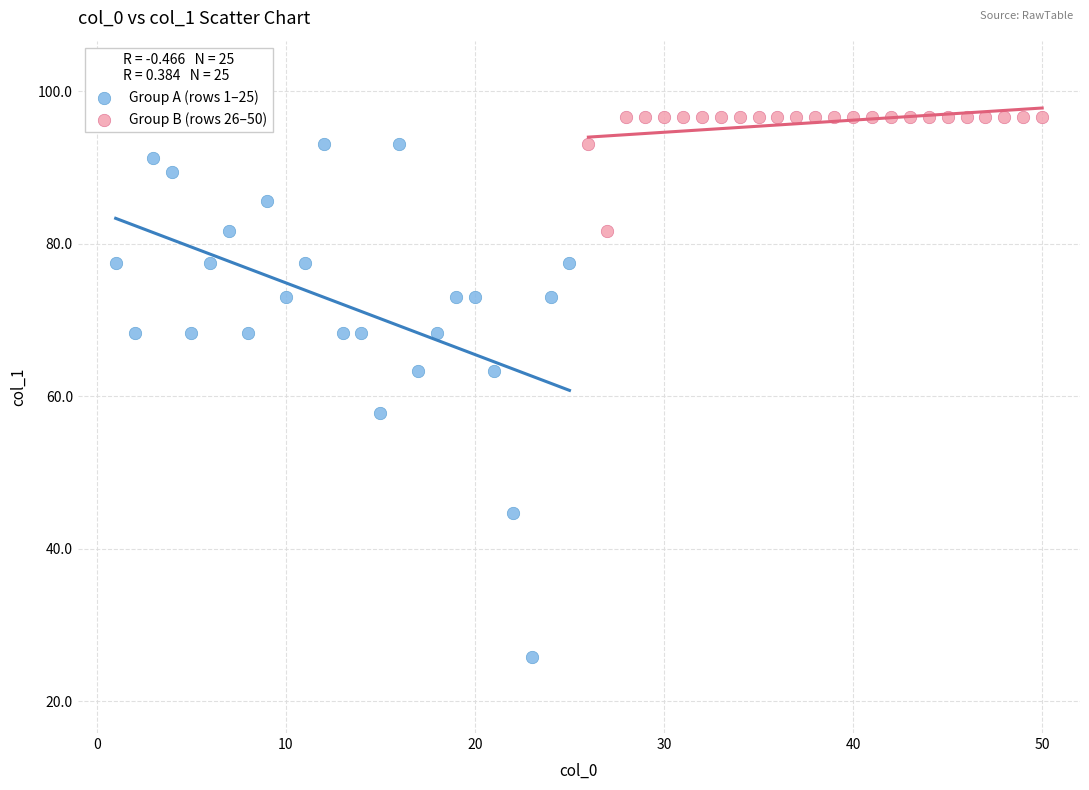

Which series has the largest Y range (max minus min)?

Group A (rows 1–25)